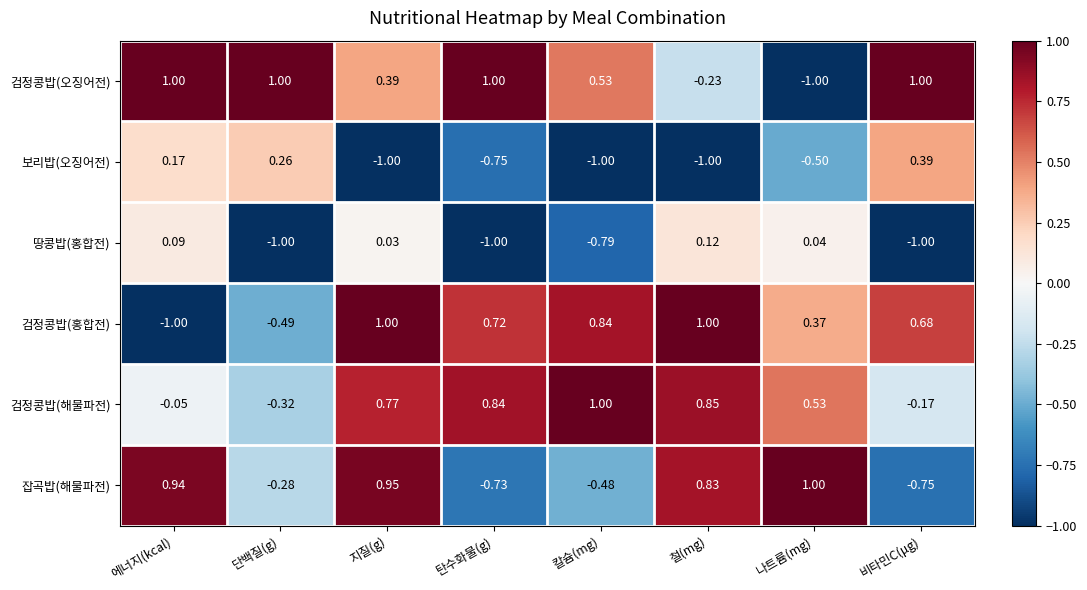

Rank the series at 철(mg) from lowest to highest value.

보리밥(오징어전), 검정콩밥(오징어전), 땅콩밥(홍합전), 잡곡밥(해물파전), 검정콩밥(해물파전), 검정콩밥(홍합전)